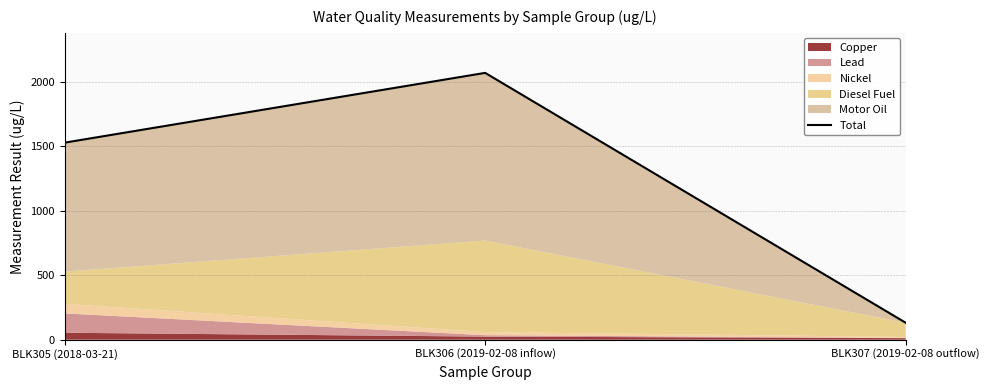

Which label corresponds to the largest value in the chart?

BLK306 (2019-02-08 inflow)